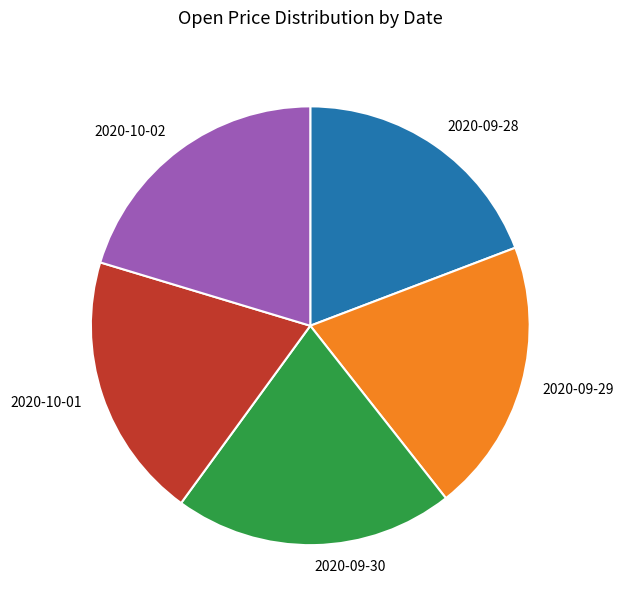

Do 2020-09-30 and 2020-09-28 together represent more than half of the pie?

No